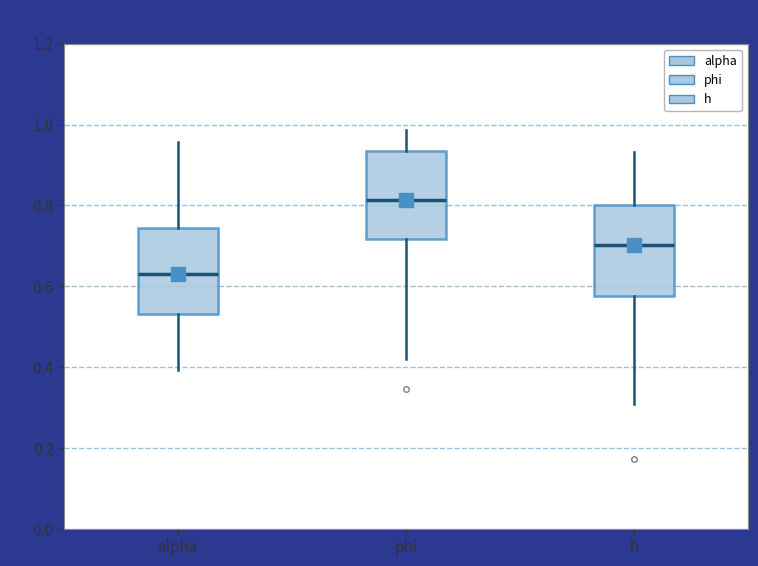

Reading left to right, read every box against the y-axis: the position of its median line, the range the box covers, and the ends of its whiskers. The values are not printed on the chart, so give them approximately, as read against the axis.

alpha: median 0.64, box 0.54 to 0.74, whiskers 0.40 to 0.96
phi: median 0.82, box 0.72 to 0.94, whiskers 0.42 to 0.98
h: median 0.70, box 0.58 to 0.80, whiskers 0.30 to 0.94